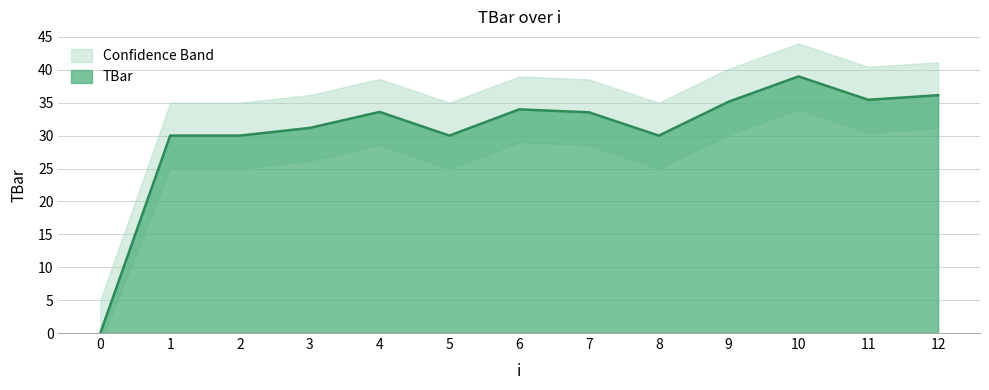

What is the difference between the values at 1 and 6?

4.0